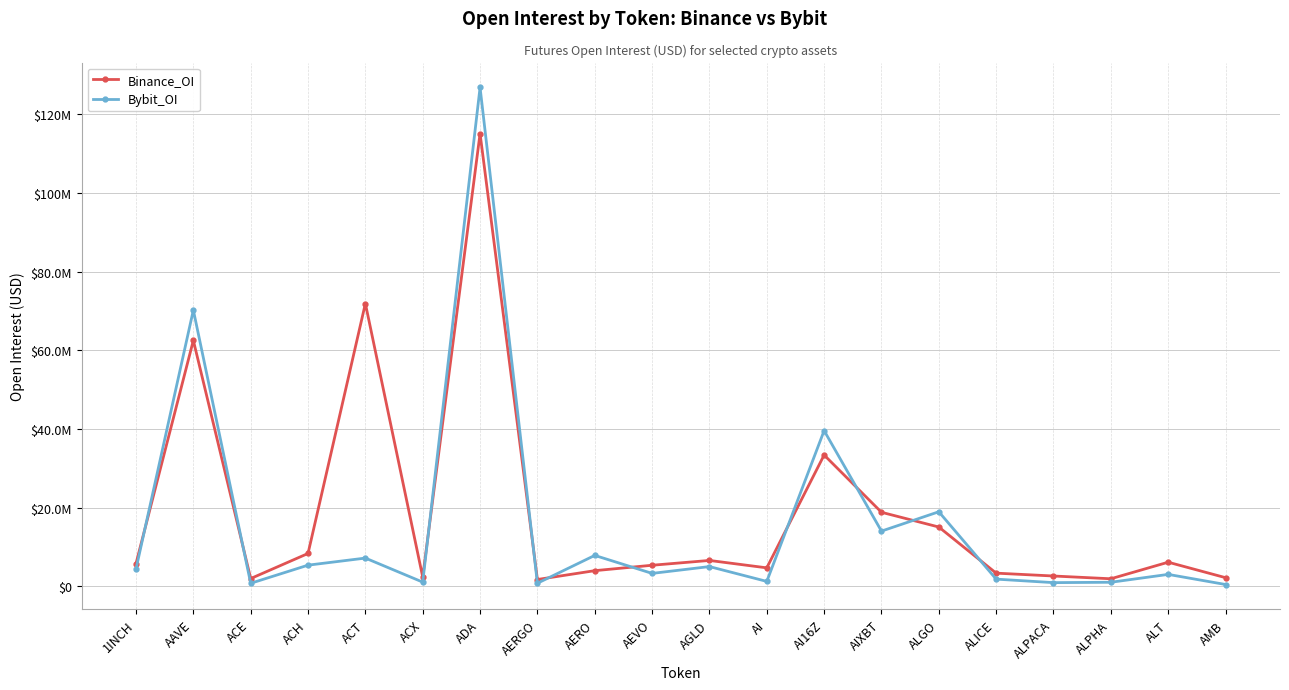

What is the difference between the second highest and minimum values in the Binance_OI series?

70176019